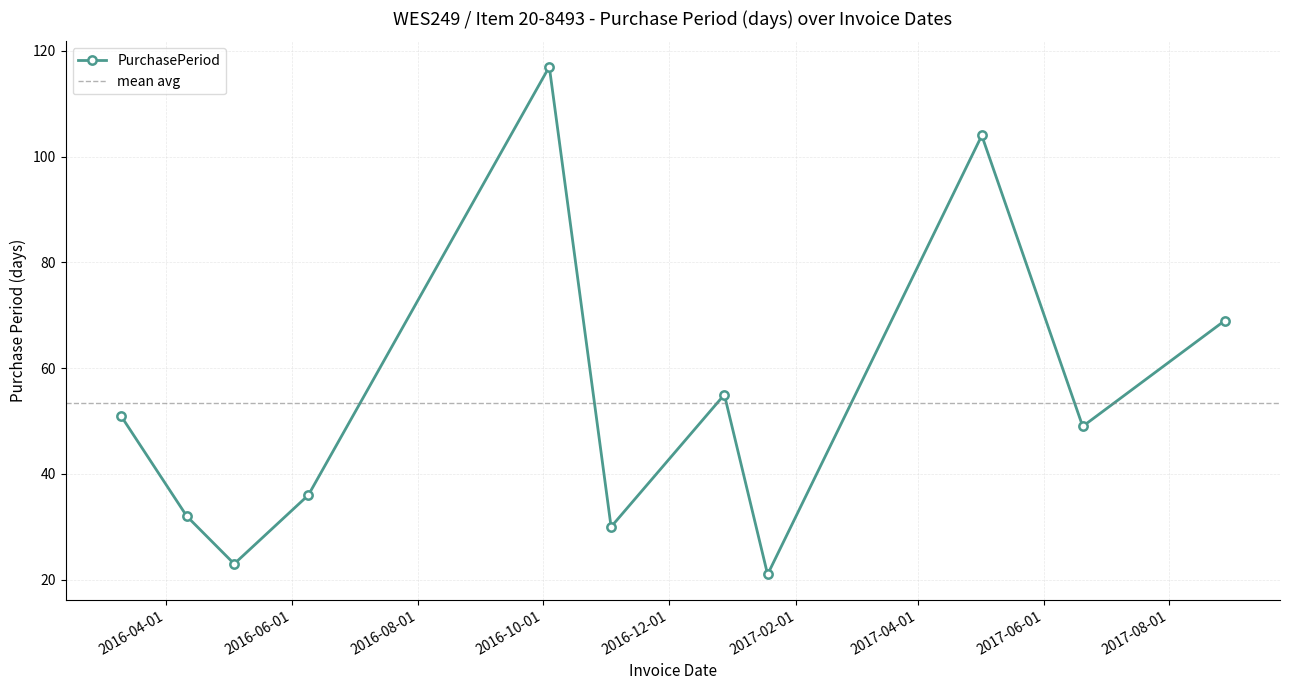

List the labels in order of value, smallest first.

2017-01-18, 2016-05-04, 2016-11-03, 2016-04-11, 2016-06-09, 2017-06-20, 2016-03-10, 2016-12-28, 2017-08-28, 2017-05-02, 2016-10-04